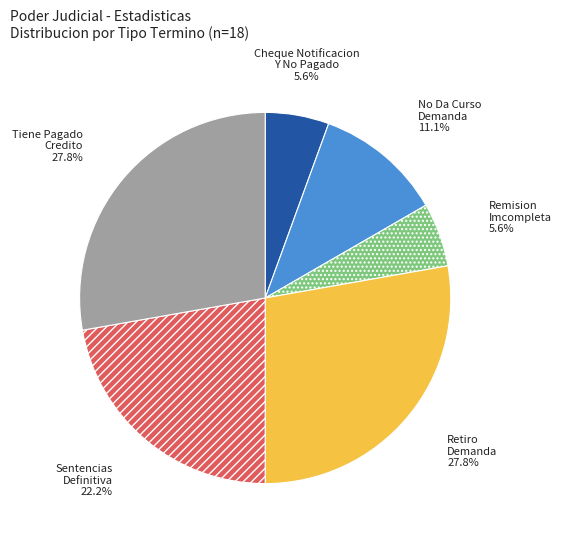

Count the number of slices in the pie.

6